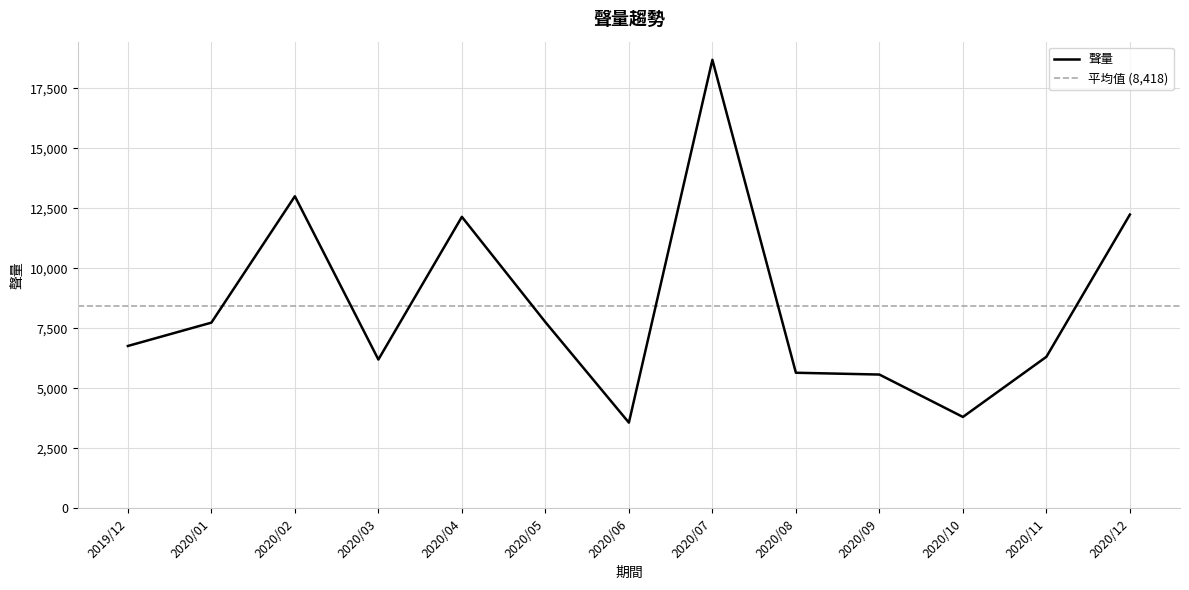

What is the change in value from 2020/05 to 2020/08?

-2108